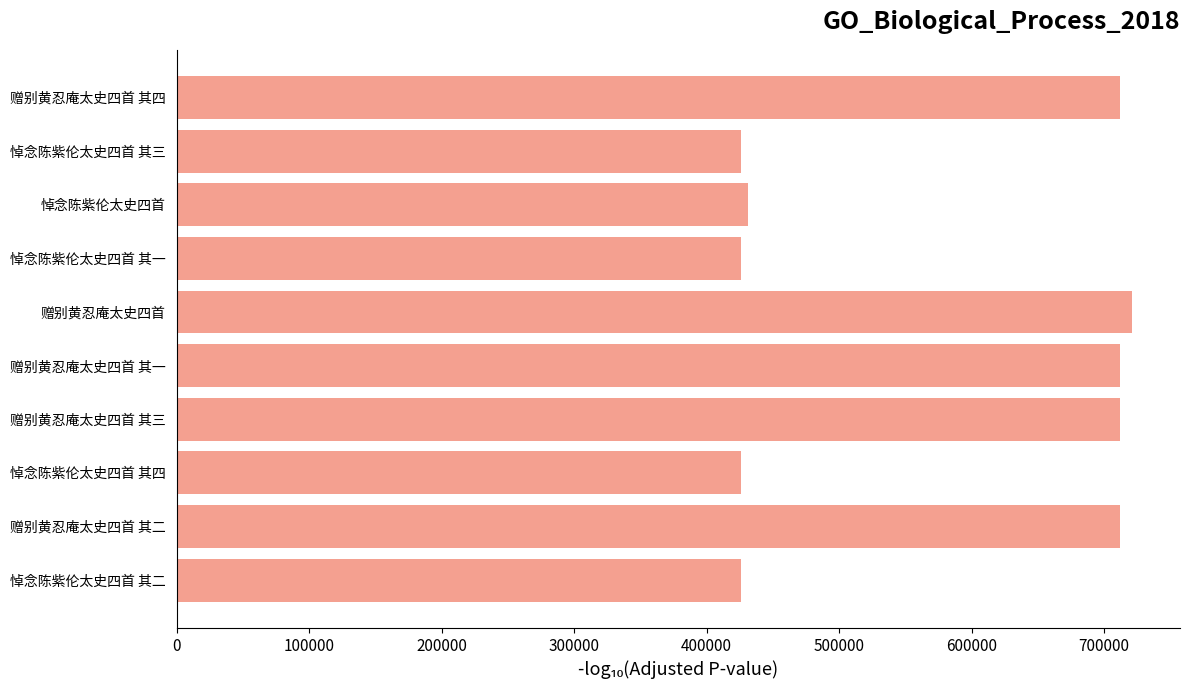

The value at 悼念陈紫伦太史四首 其三 is 145844. True or false?

False